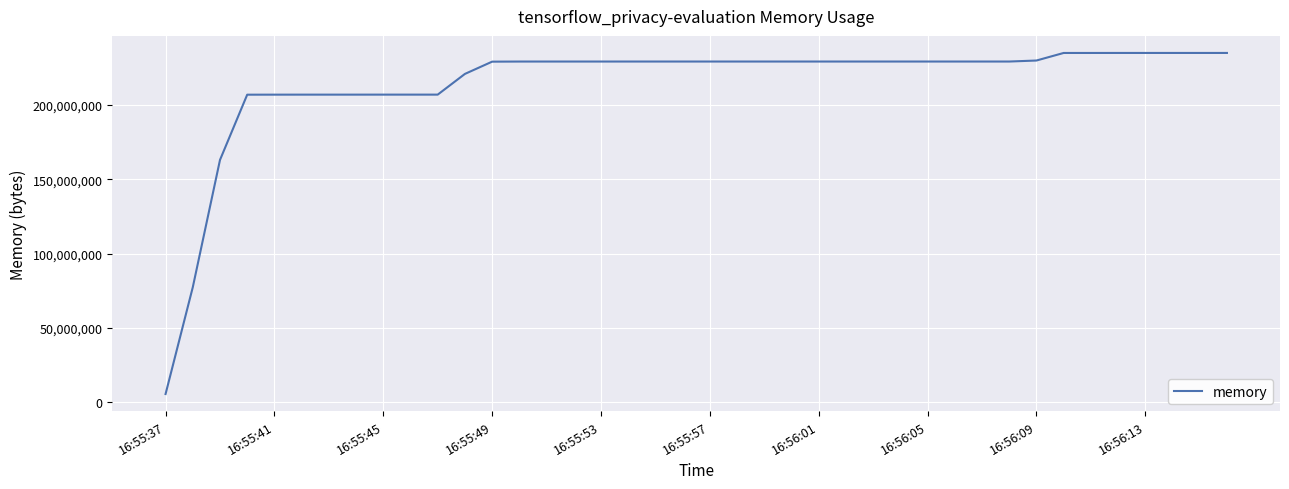

How many categories are shown in the chart?

40